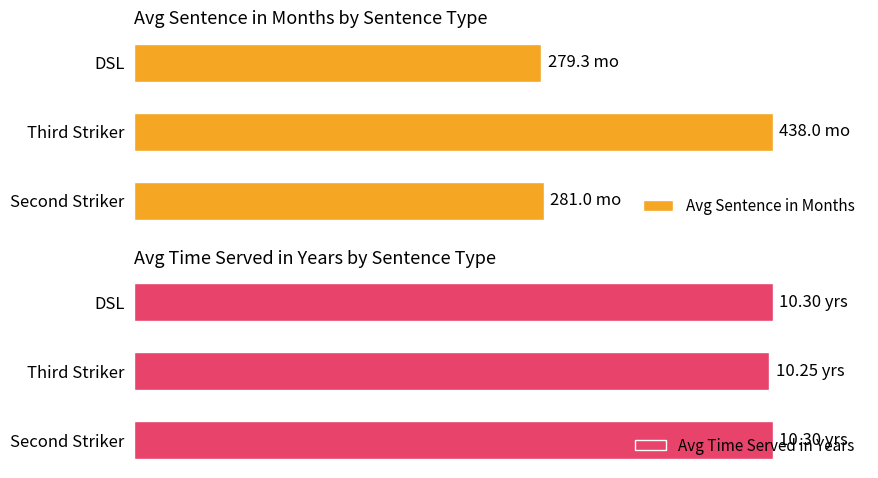

Are the bars horizontal?

Yes